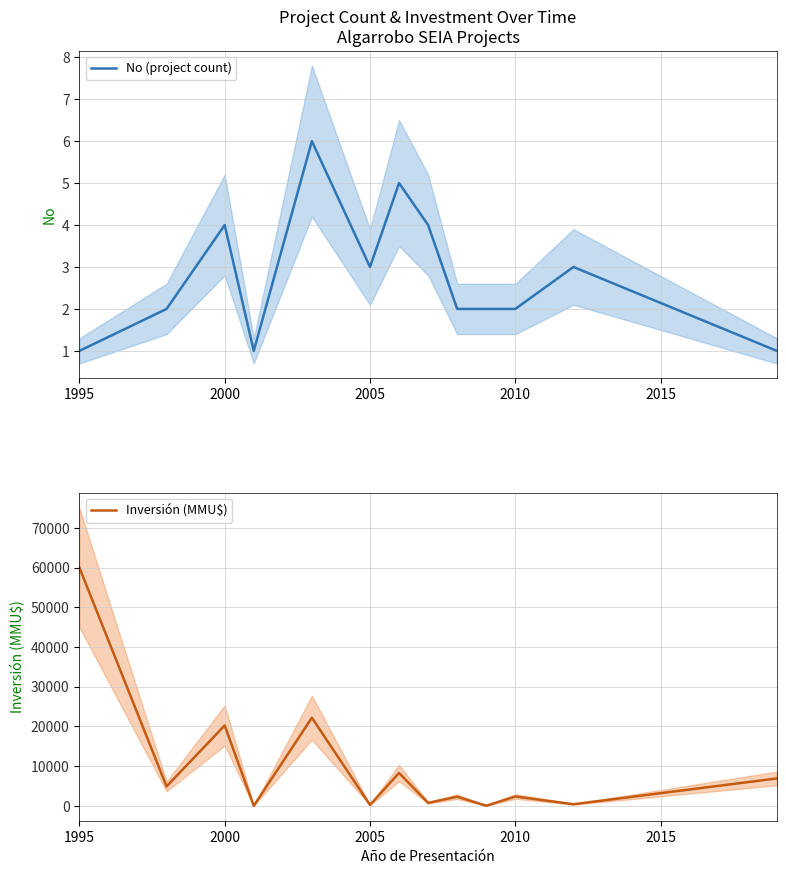

What is the maximum value for No (project count)?

6